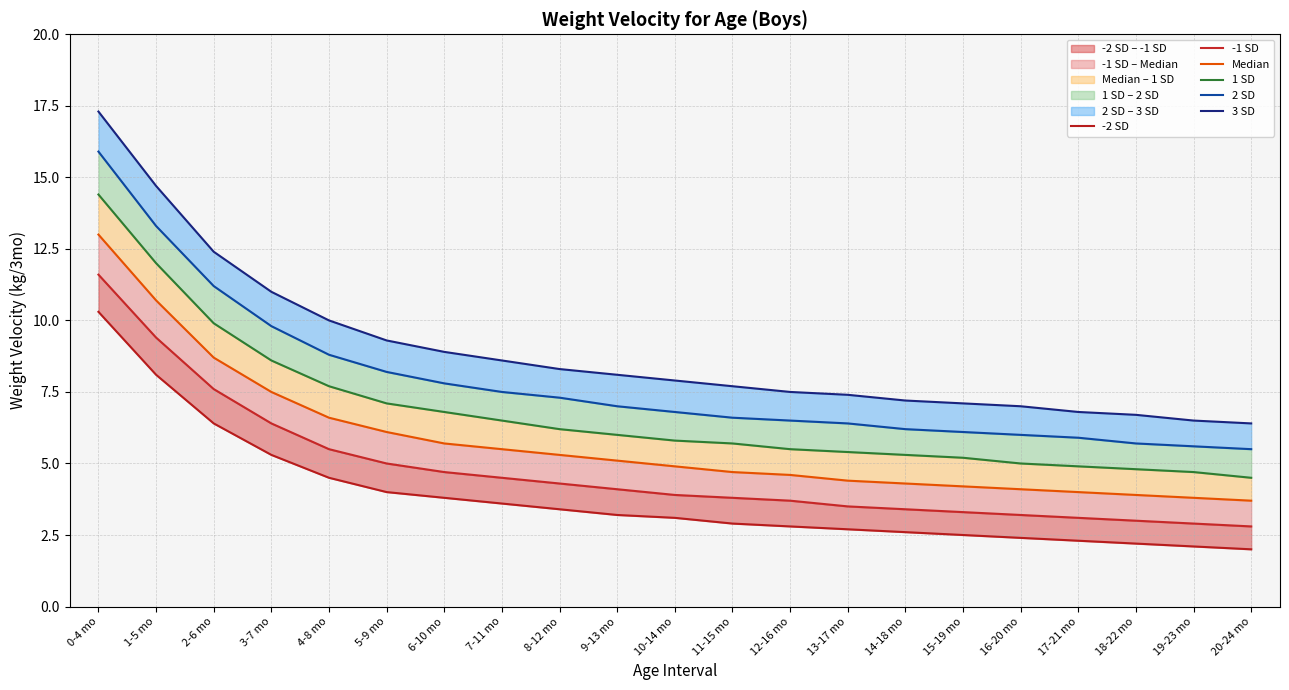

True or false: Median and -1 SD intersect in this chart.

False